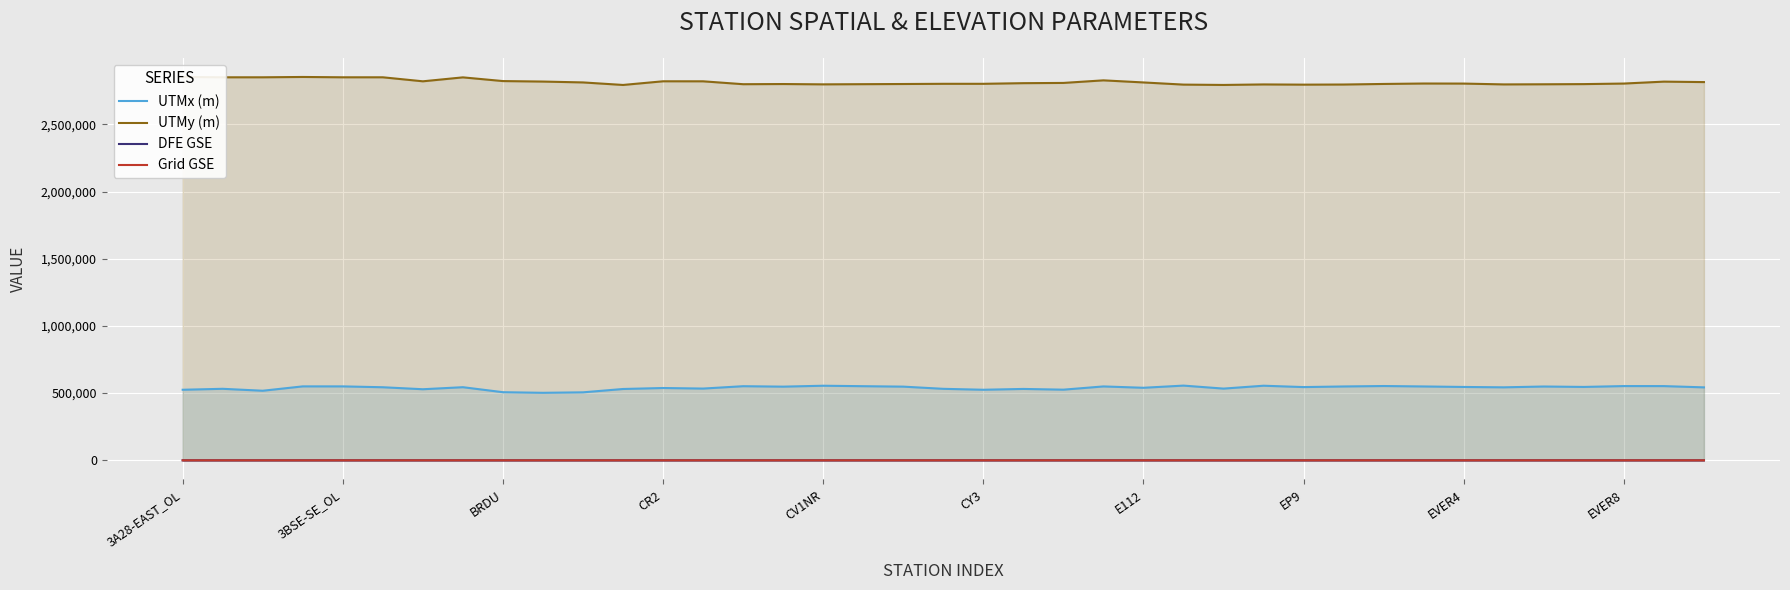

Is it true that Grid GSE equals 2.3 at 21?

True